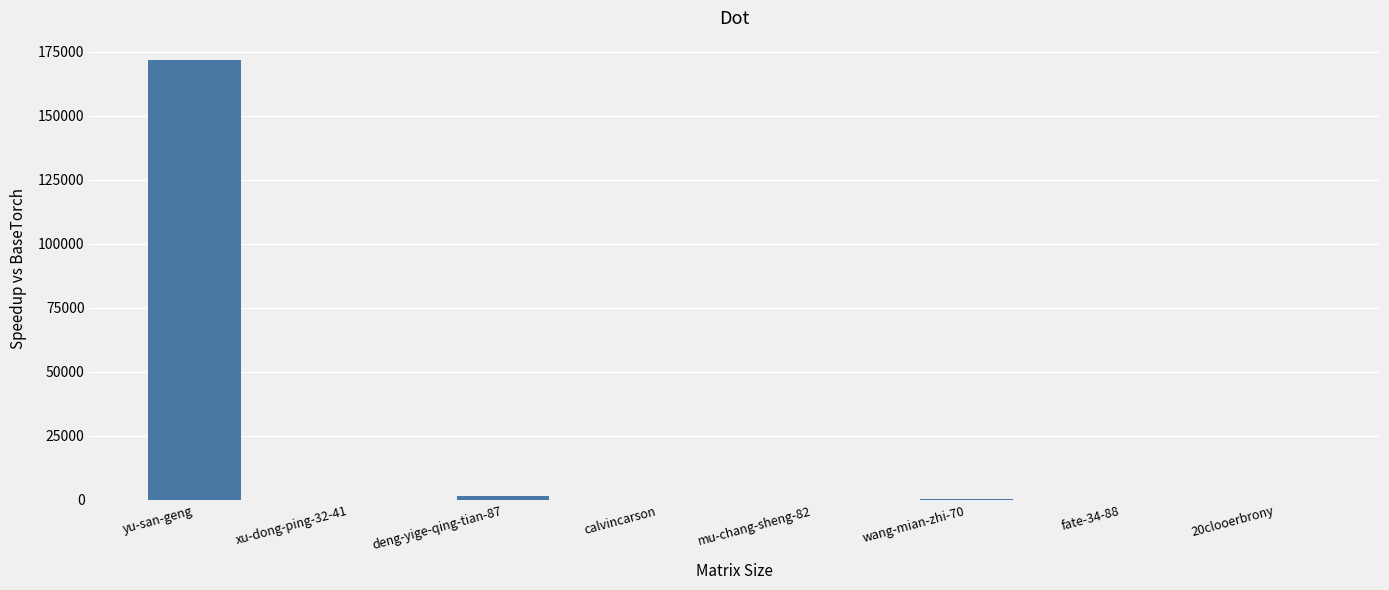

At which category does the chart reach its peak across all series?

yu-san-geng